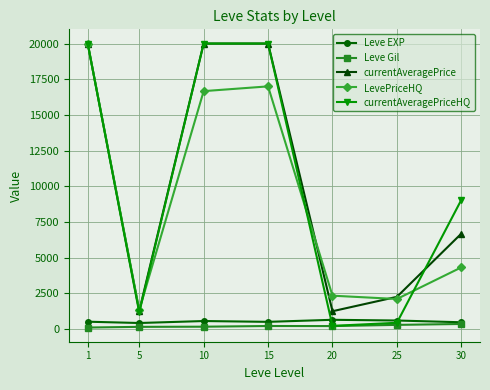

At which category is the sum across all series the highest?

1